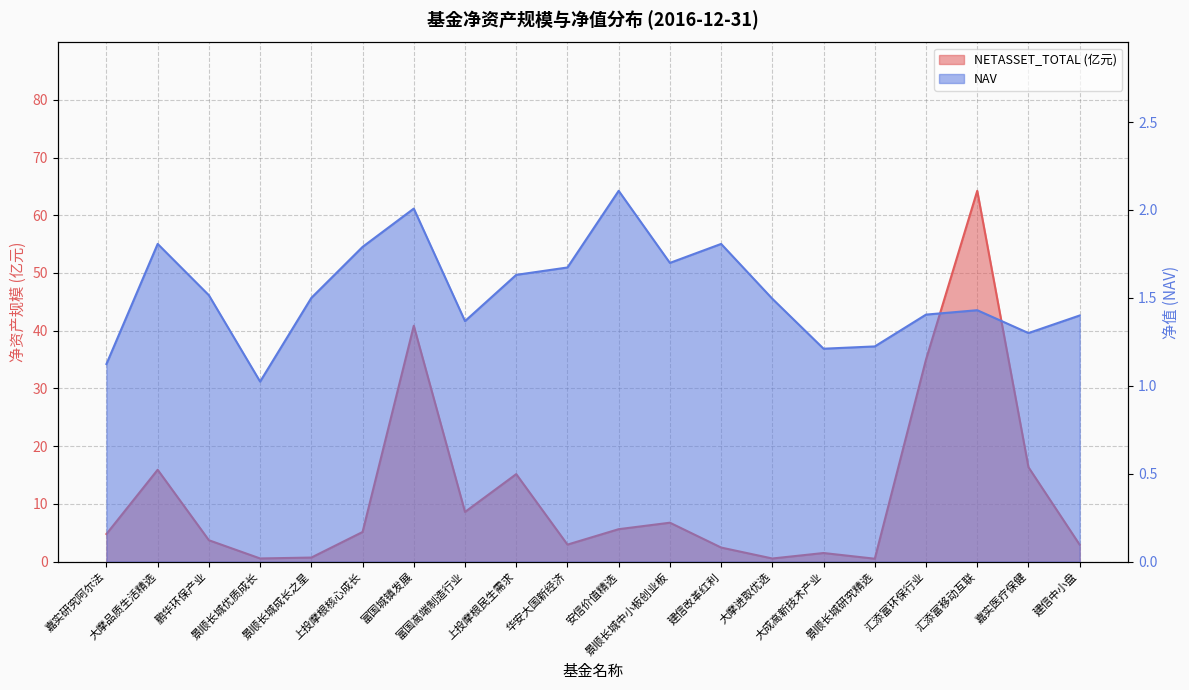

What is the sum of all NAV values?

30.5